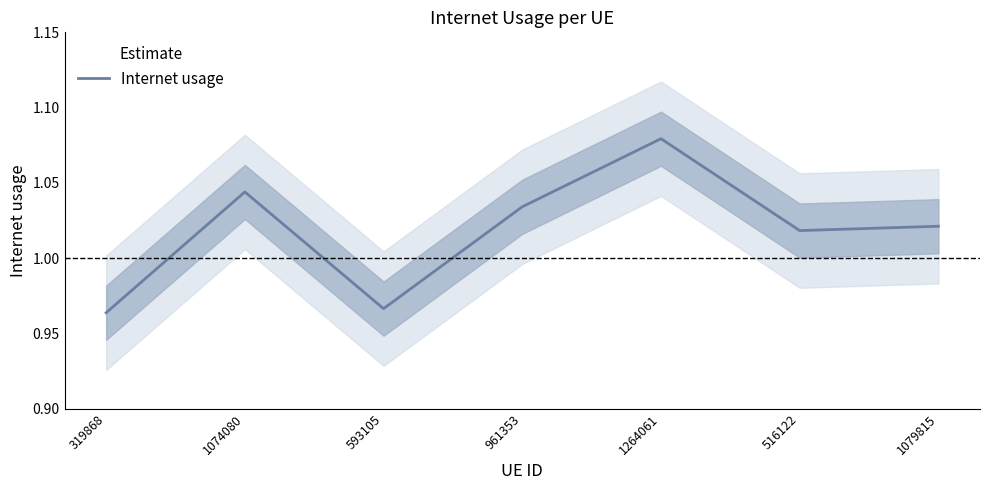

Is it true that the value at 1264061 is 0.6?

False